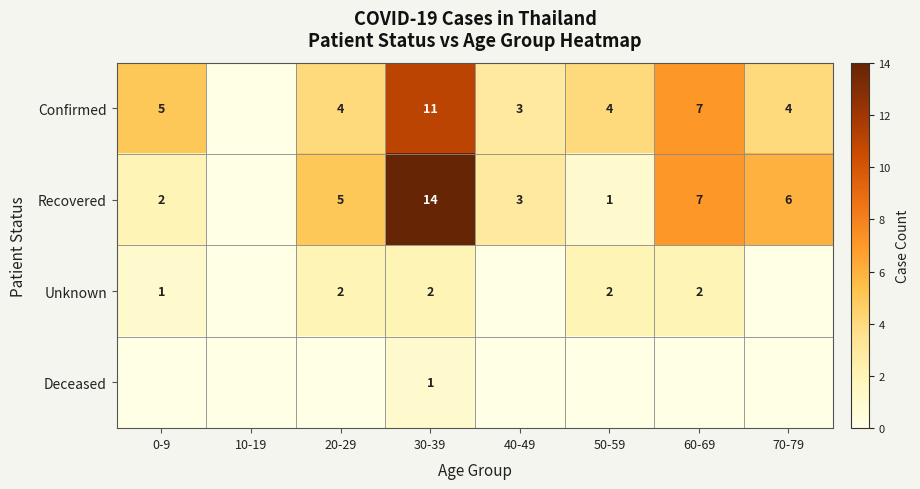

At which category does the chart reach its peak across all series?

30-39